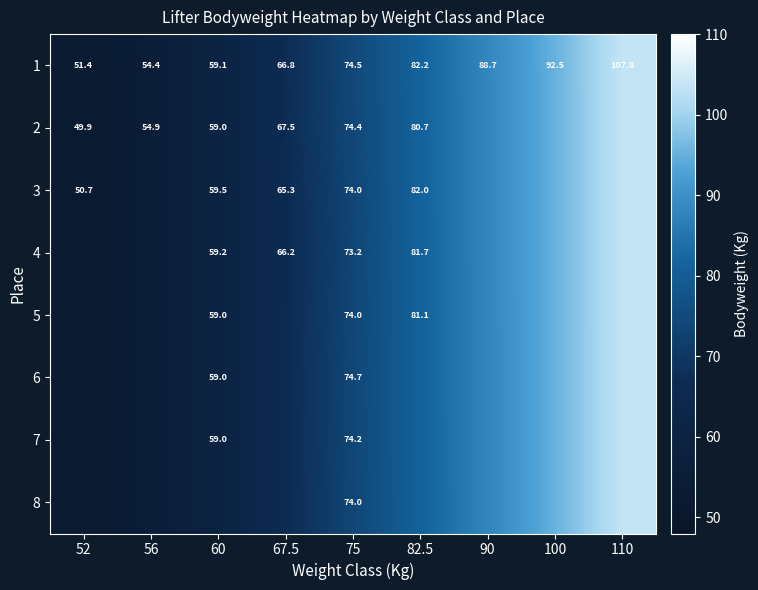

How many data points in 1 are less than 74?

4